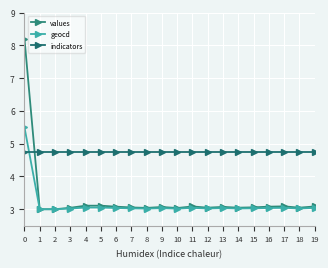

Between which two adjacent categories do indicators and values first intersect?

0 and 1